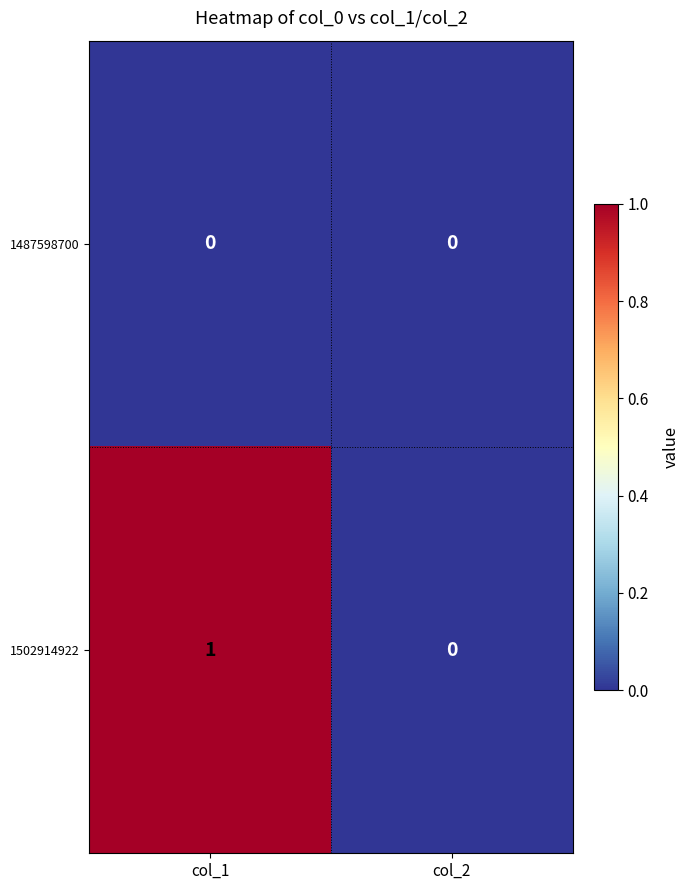

Reading left to right, list all the values displayed in this chart.

1487598700: col_1=0	col_2=0
1502914922: col_1=1	col_2=0